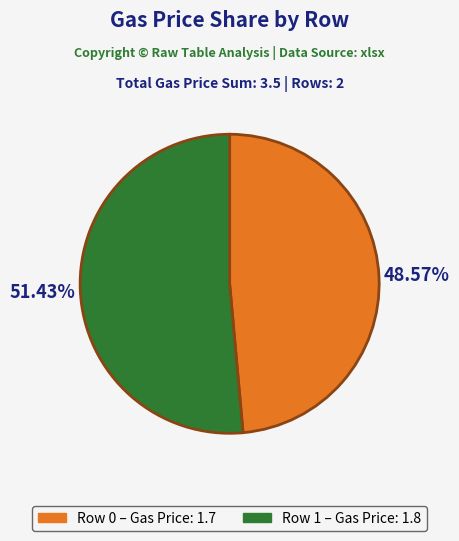

Does any single category account for the majority?

Yes